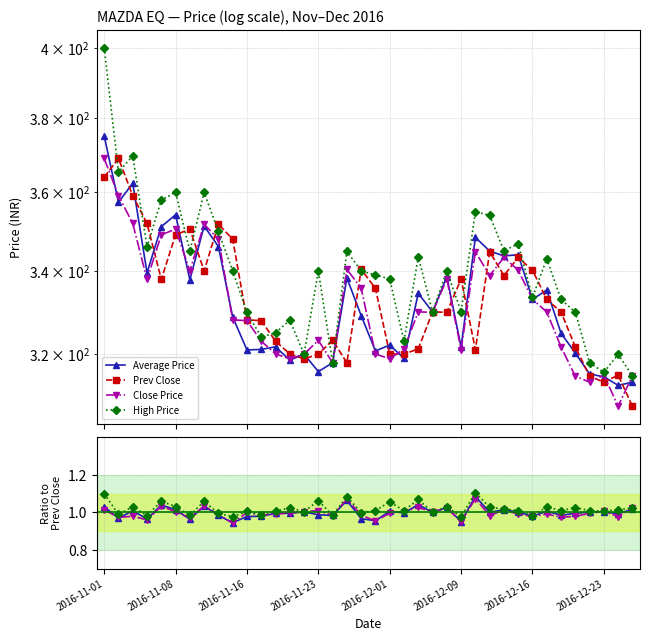

The Average Price series shows 0.3 at 29. True or false?

False